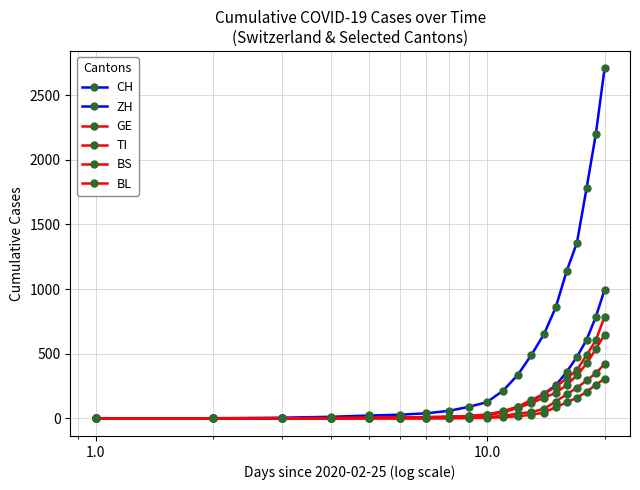

How many values in the BL series are below 10?

10